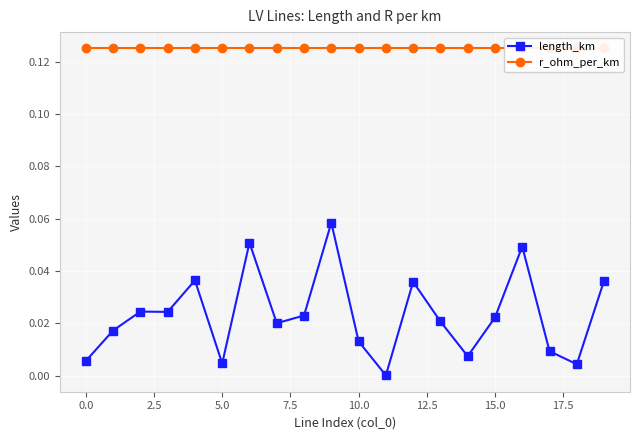

True or false: length_km has more than 1 interior local peaks.

True